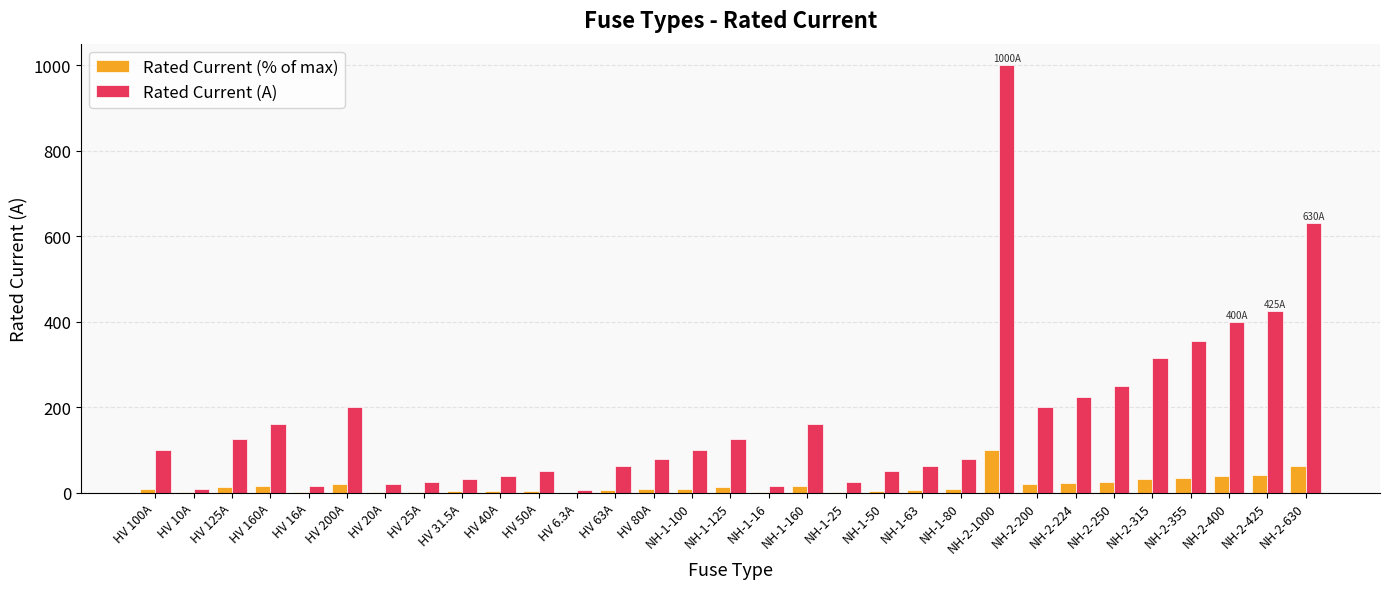

True or false: Rated Current (A) has a value of 630.0 at NH-2-630.

True